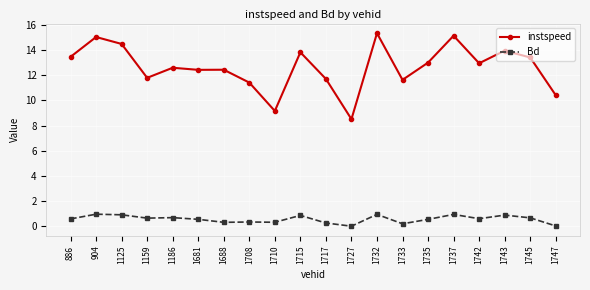

Rank the series at 1717 from lowest to highest value.

Bd, instspeed